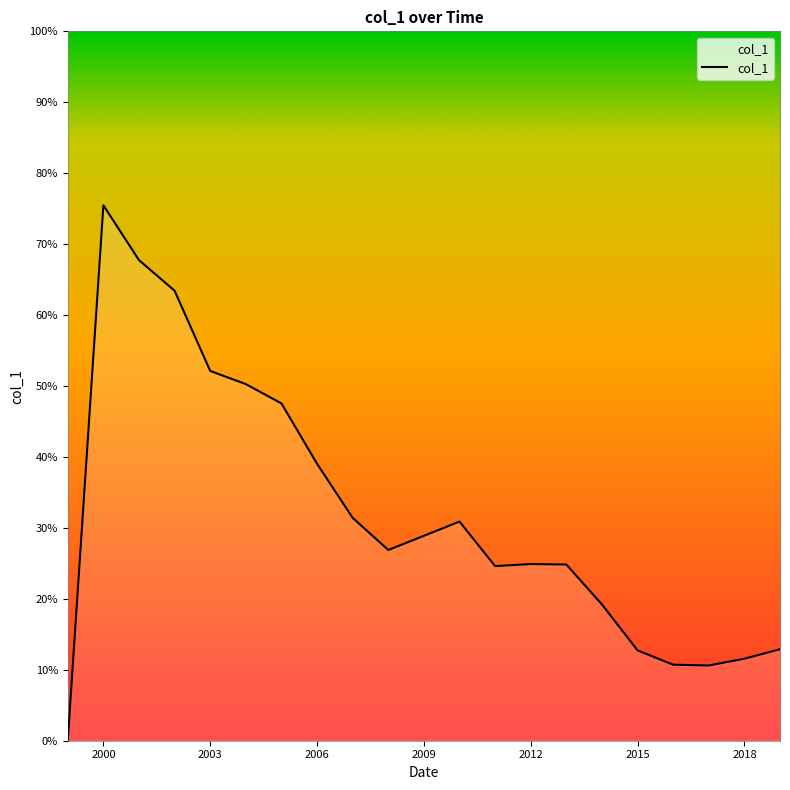

Reading right to left, what are all the values shown in this chart?

0.1	0.1	0.1	0.1	0.1	0.2	0.2	0.2	0.2	0.3	0.3	0.3	0.3	0.4	0.5	0.5	0.5	0.6	0.7	0.8	0.0